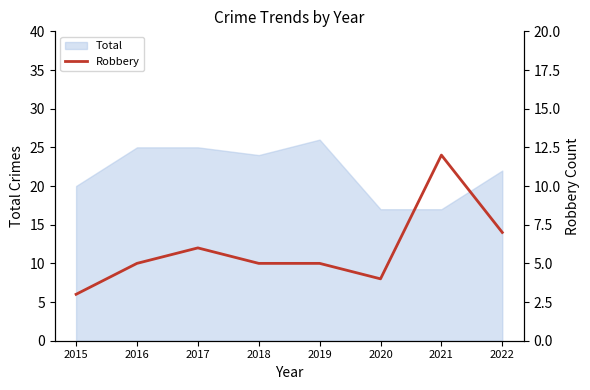

What is the minimum value shown in the chart?

3